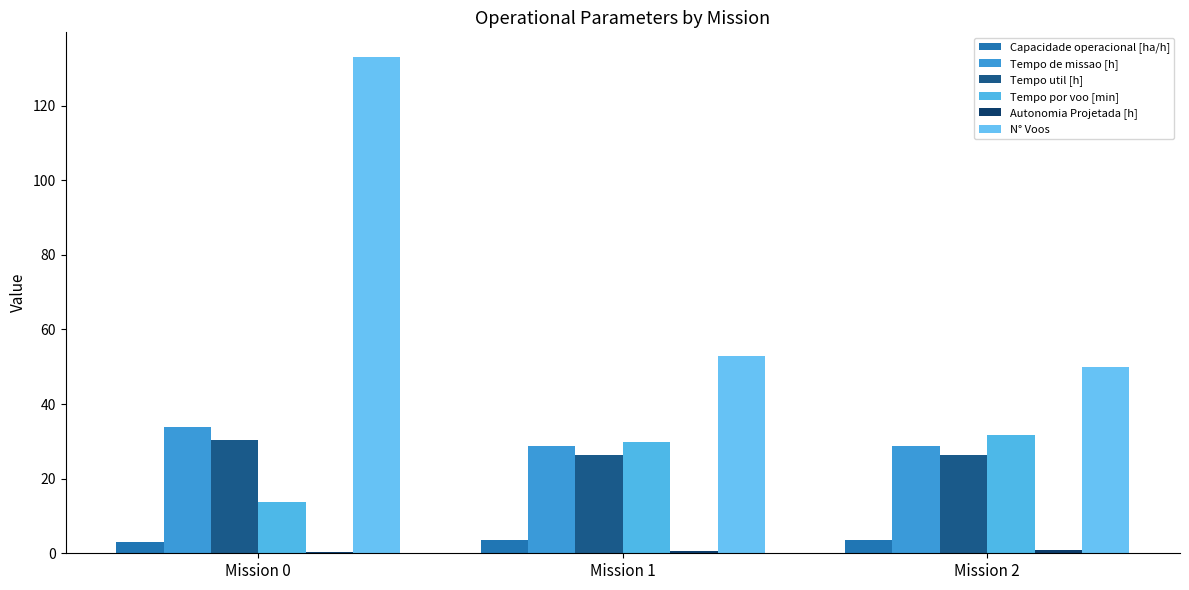

Which series changed the most between Mission 0 and Mission 2?

N° Voos